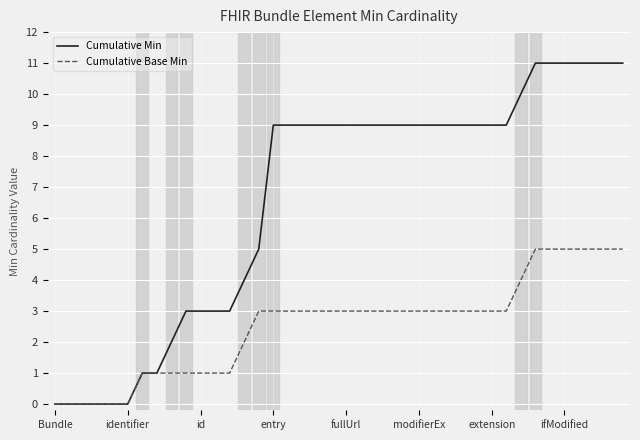

What is the highest value of the Cumulative Base Min series?

5